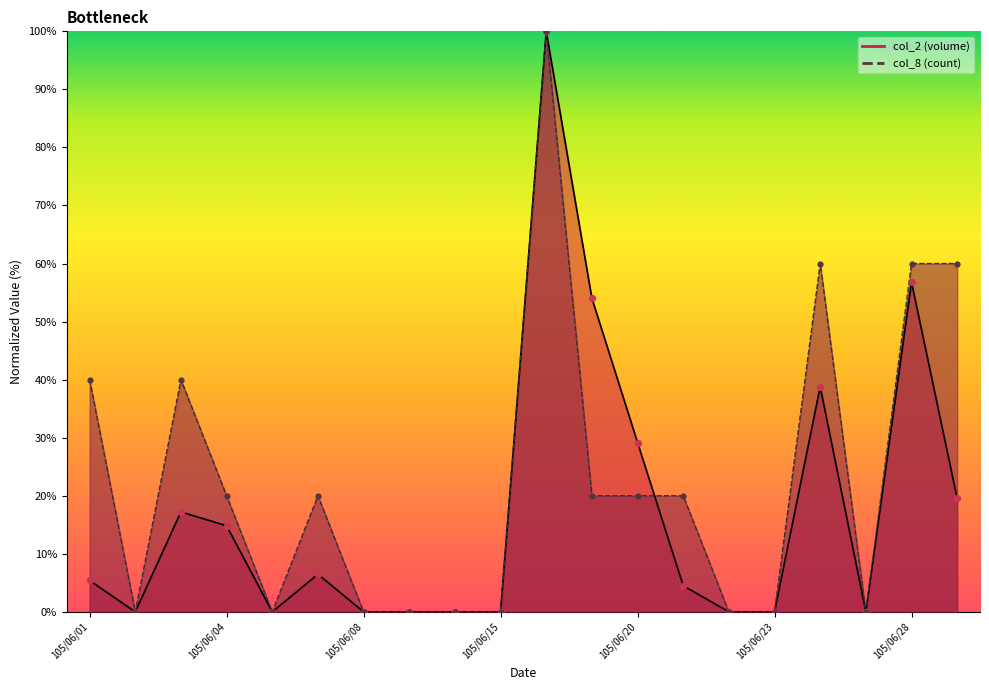

Which series has the largest total across all categories?

col_8